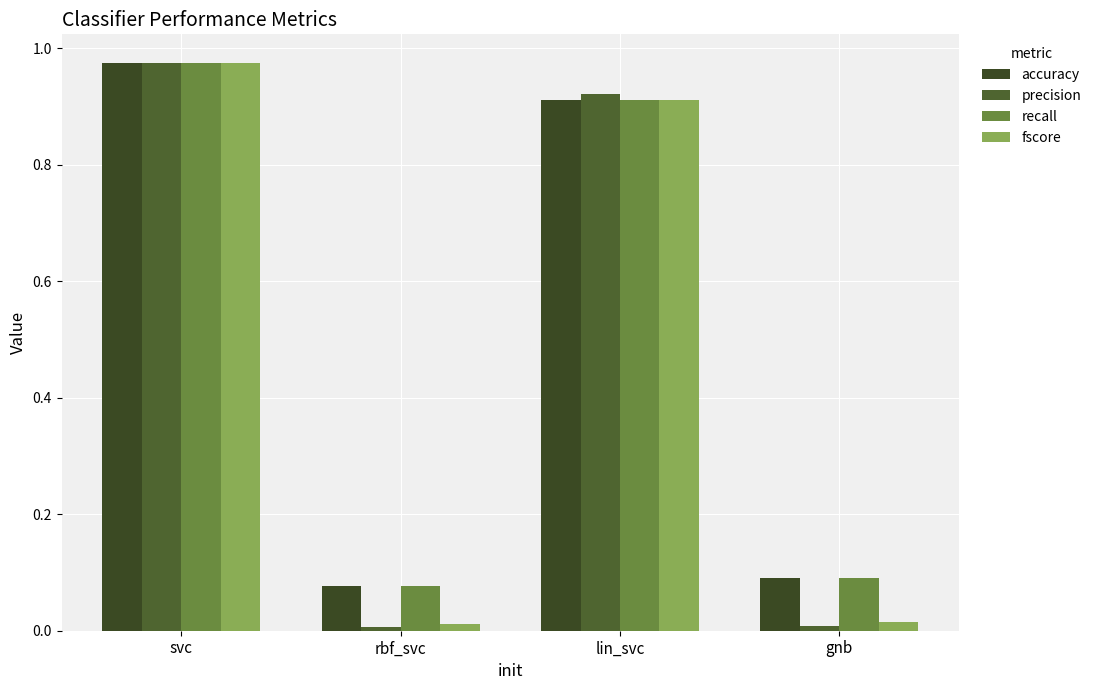

How many bars are there in each group?

4